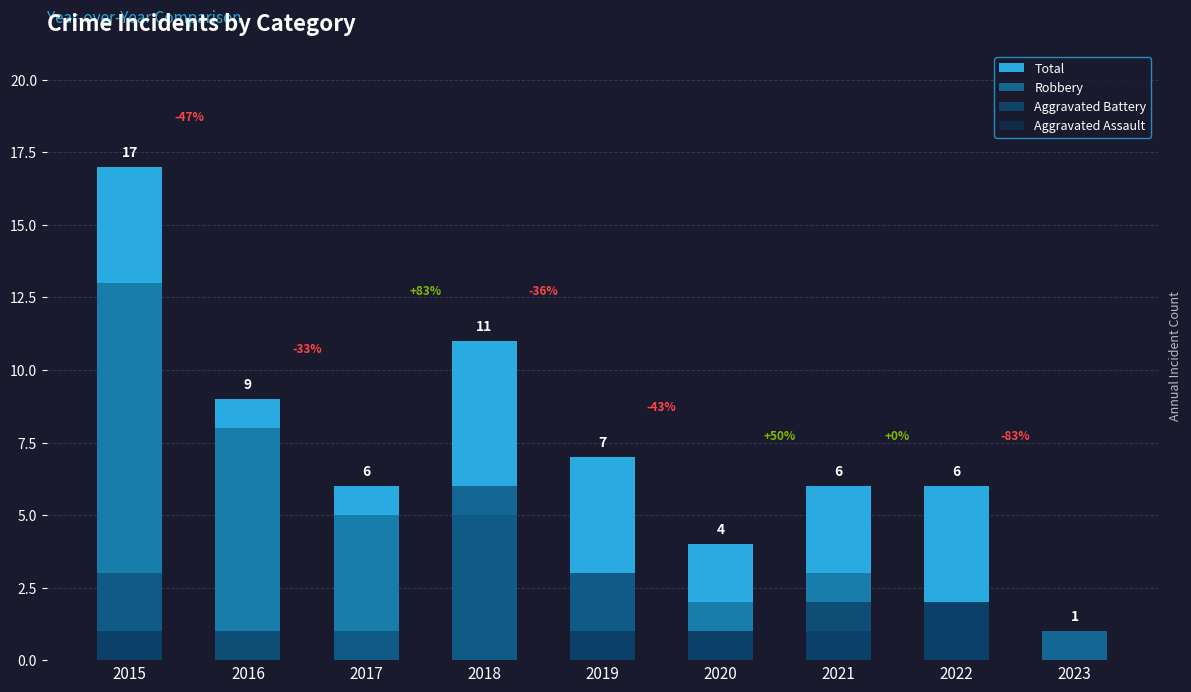

Is it true that Total equals 2 at 2022?

False